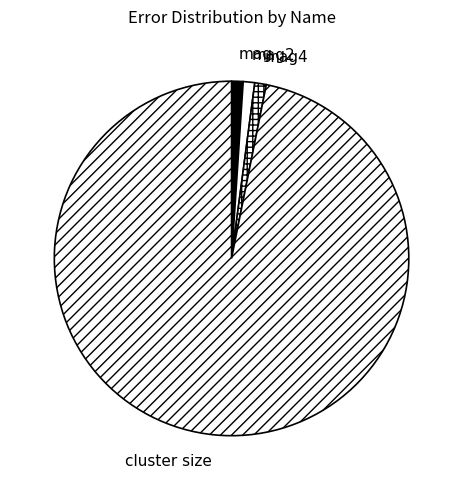

Is the sum of mag4 and cluster size greater than half?

Yes